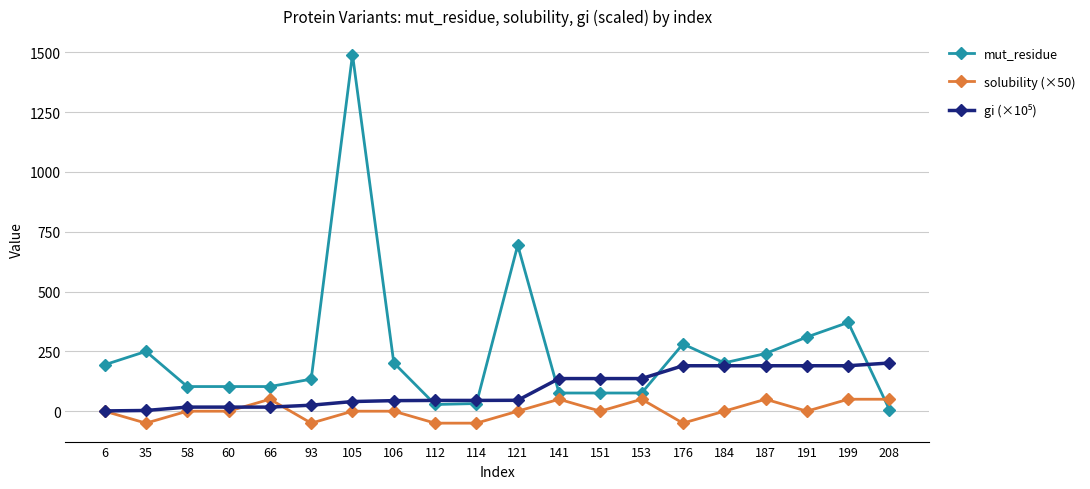

What is the smallest value displayed?

-50.0